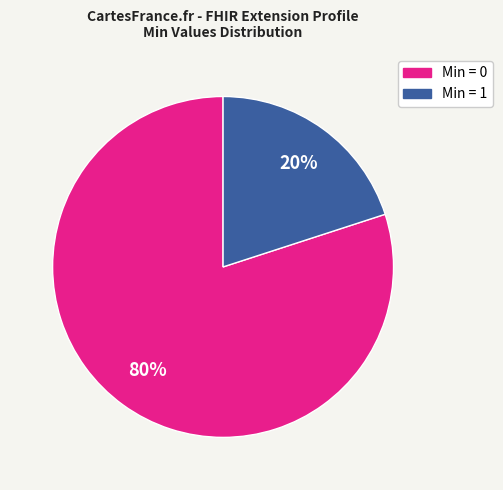

Is there a majority slice in this chart?

Yes